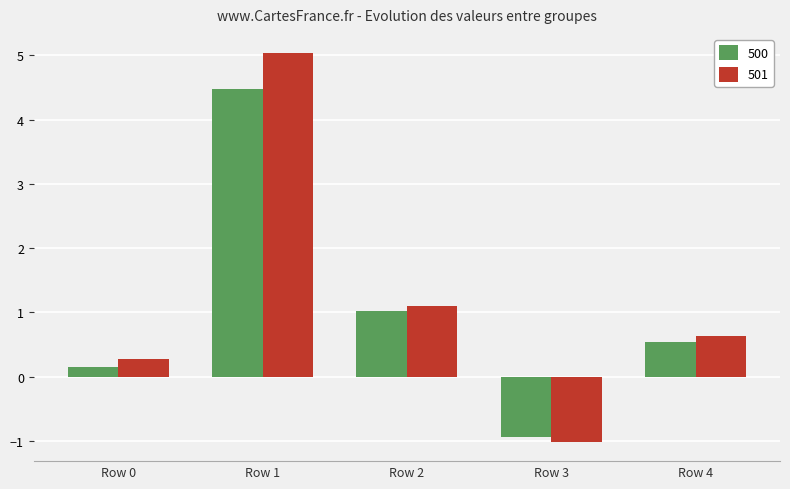

What are all the series names shown in the legend?

500, 501